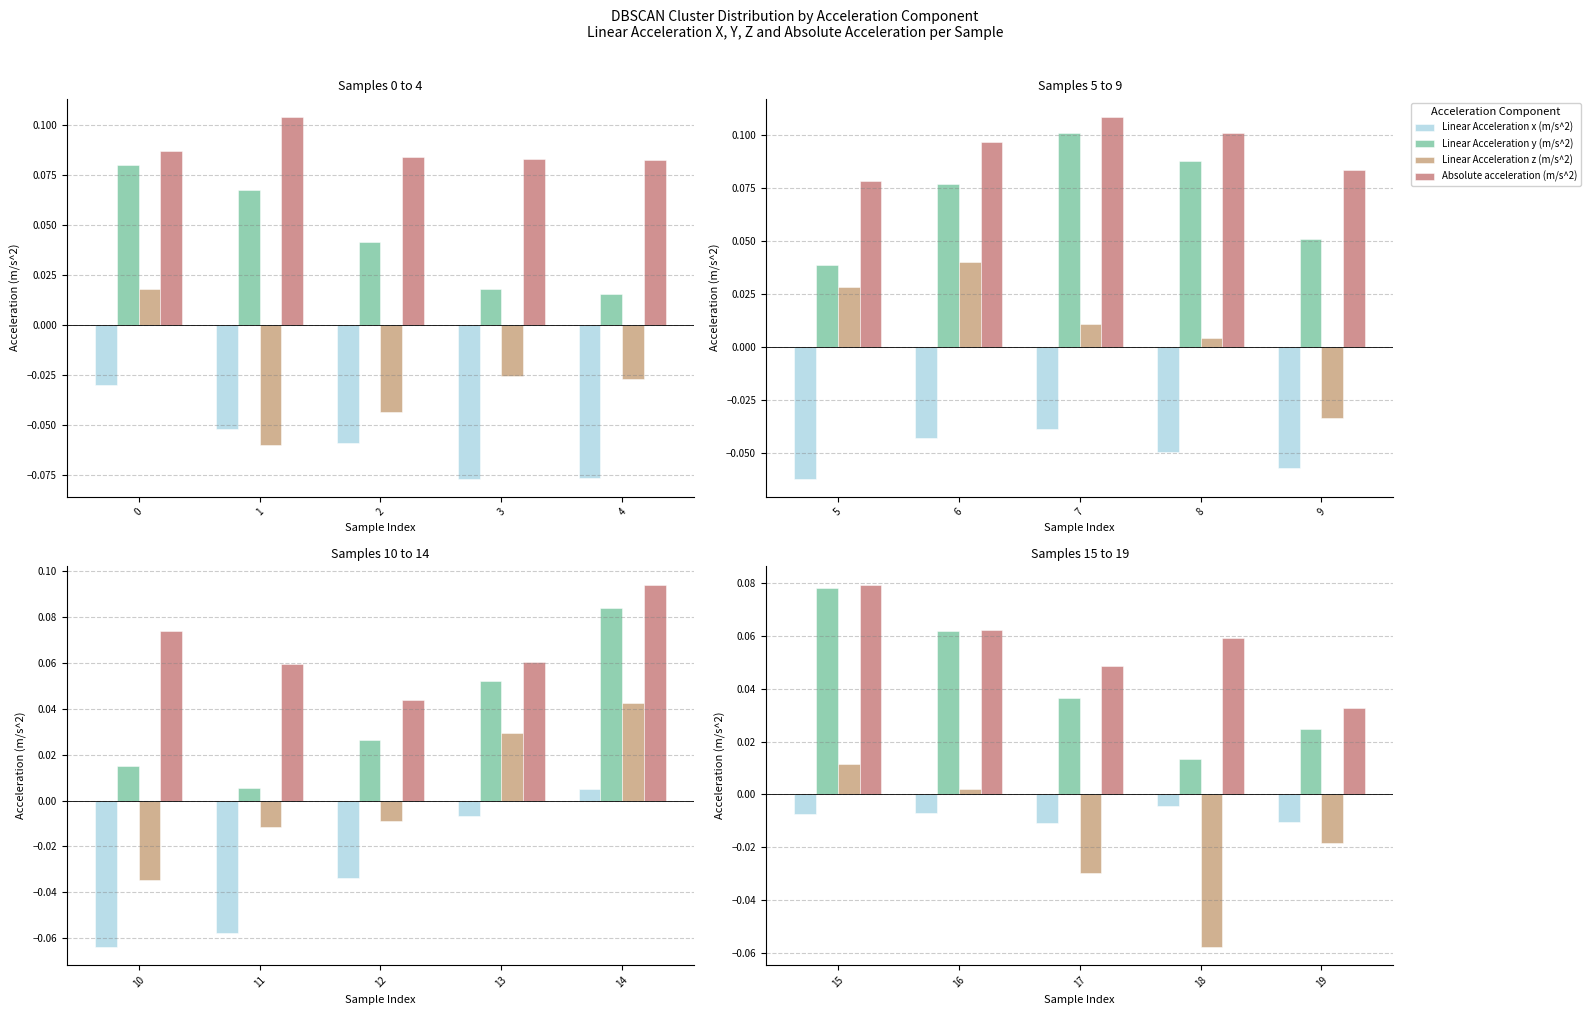

How many series are shown in this chart?

4